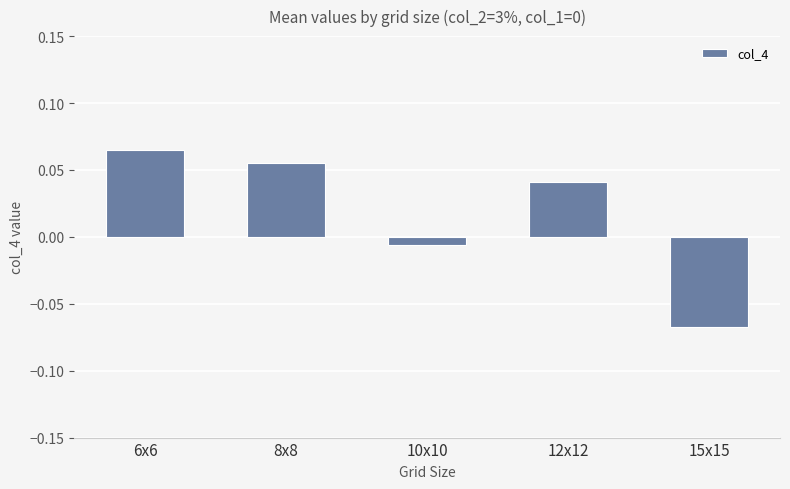

Which has a higher value, 10x10 or 12x12?

12x12